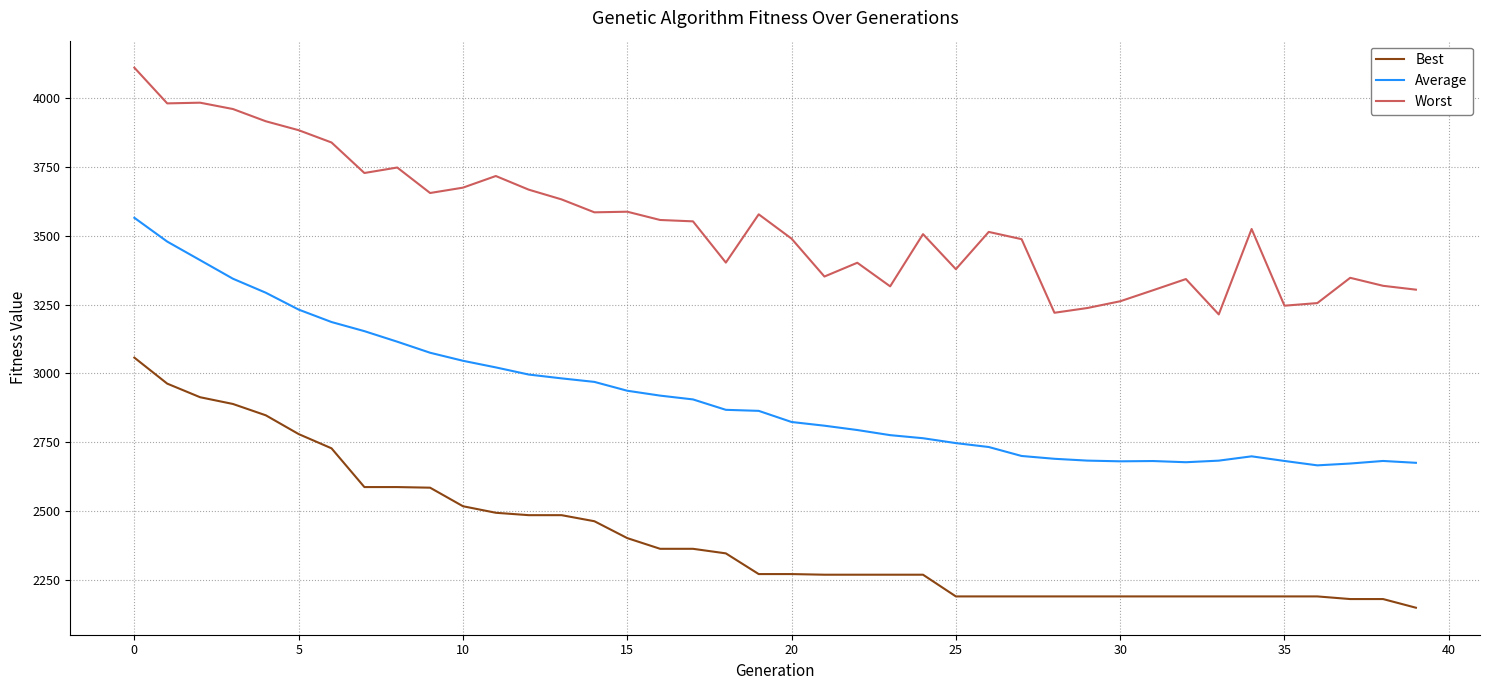

What are all the series names shown in the legend?

Best, Average, Worst